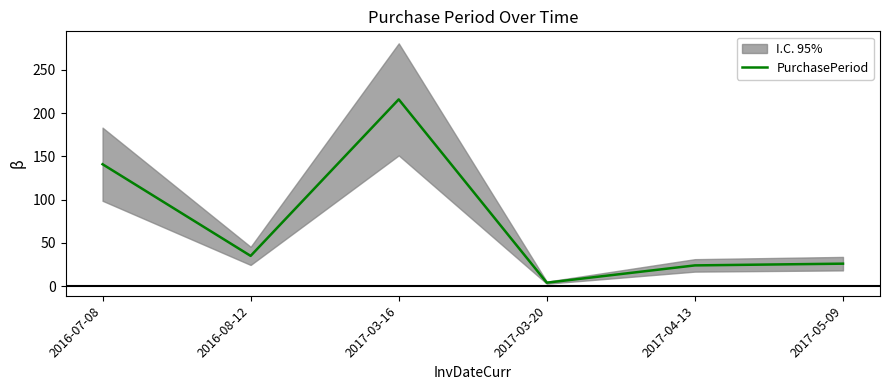

What is the maximum value shown in the chart?

216